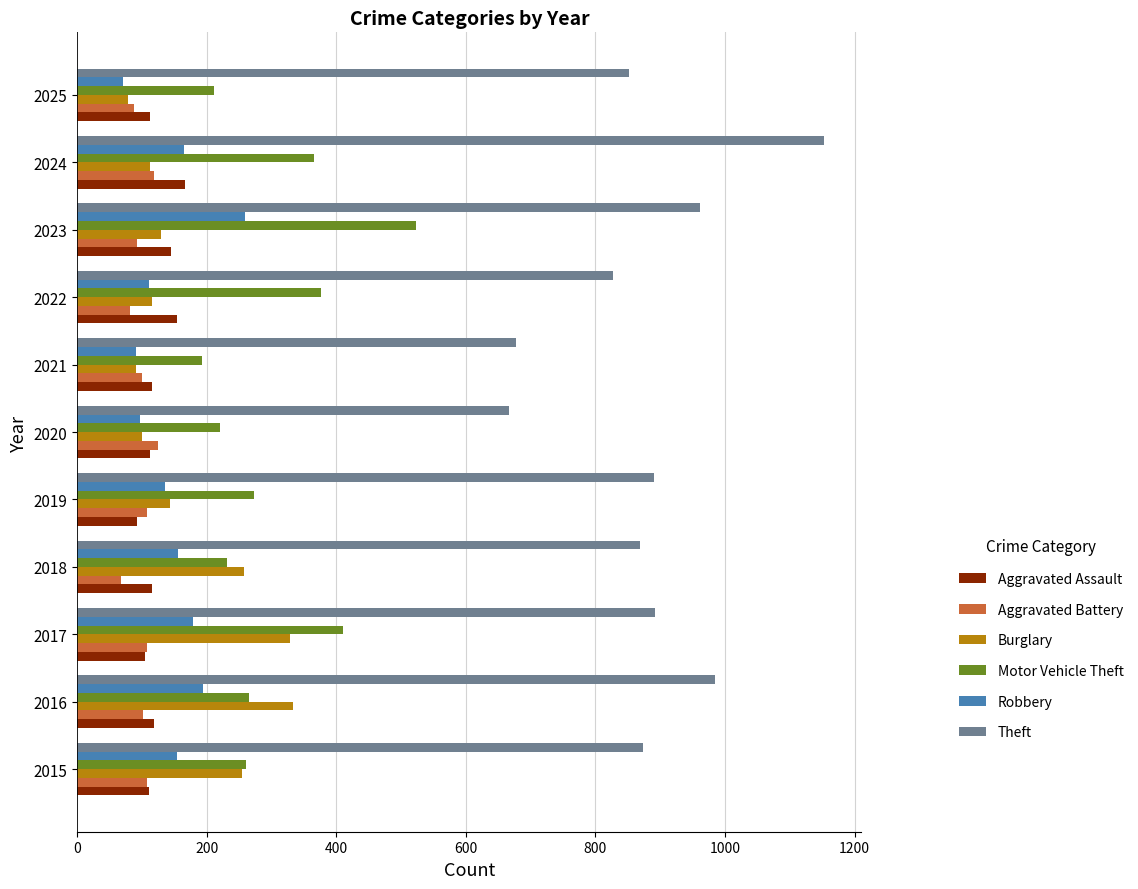

What is the difference between the highest and lowest values at 2019?

799